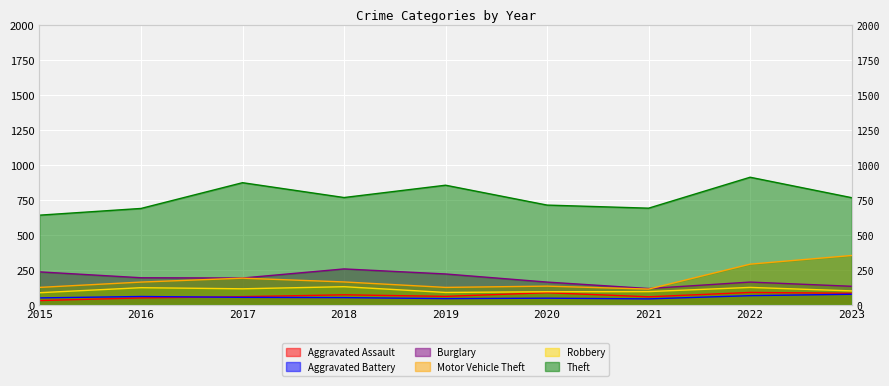

True or false: Aggravated Battery and Robbery cross at least once.

False